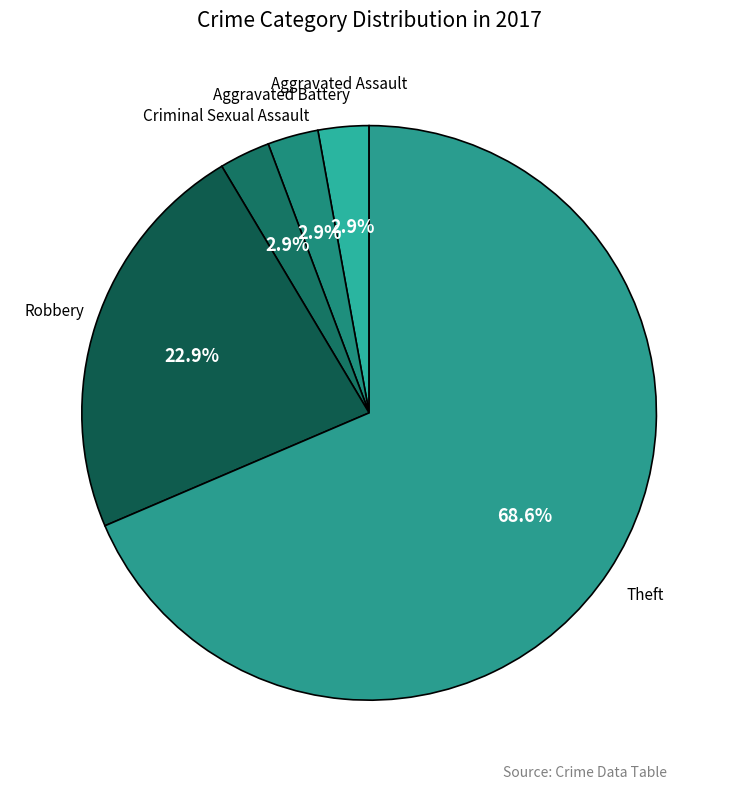

To the nearest percent, what is the average slice percentage?

20%